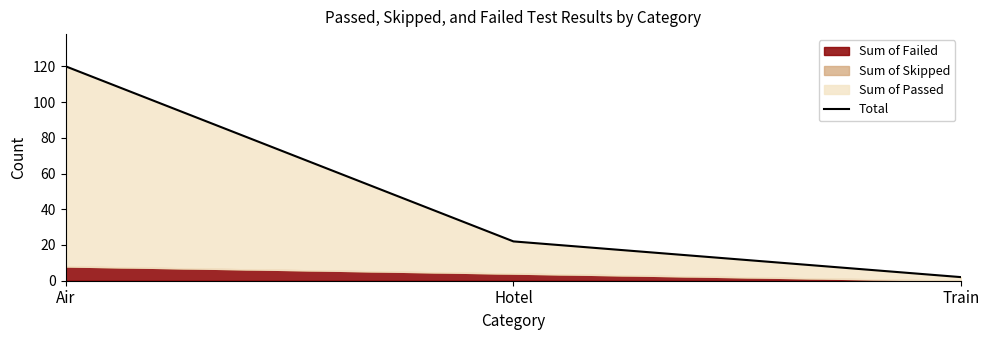

Reading right to left, extract all data points from this chart.

Train=2	Hotel=22	Air=120